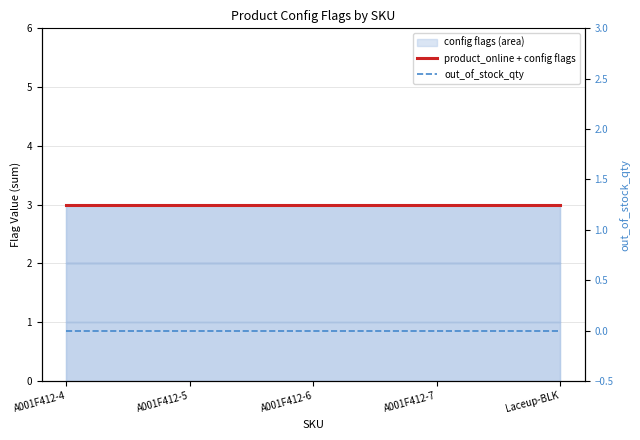

At which label does product_online + config flags reach its peak?

A001F412-4